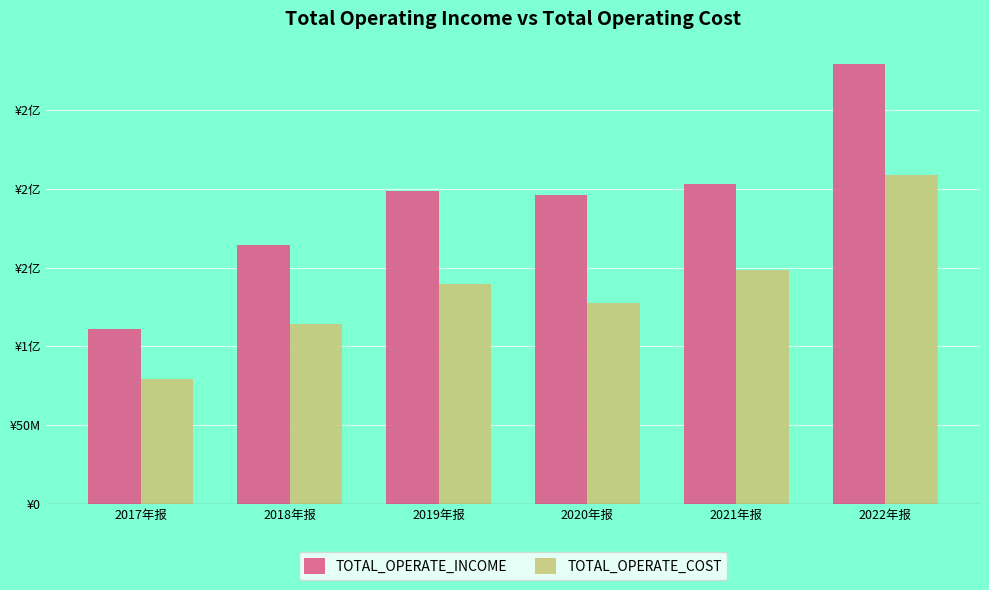

What is the difference between the second highest and minimum values in the TOTAL_OPERATE_INCOME series?

92188528.8